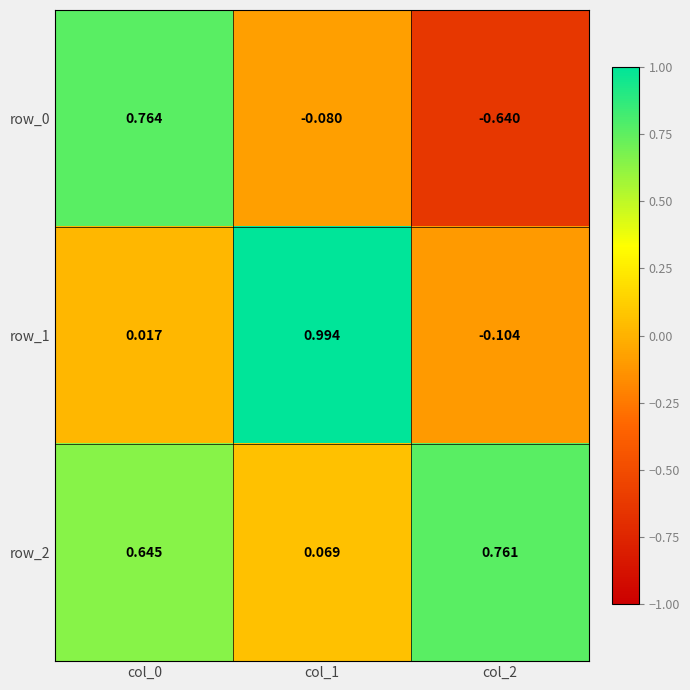

The row_0 series shows -0.1 at col_1. True or false?

True